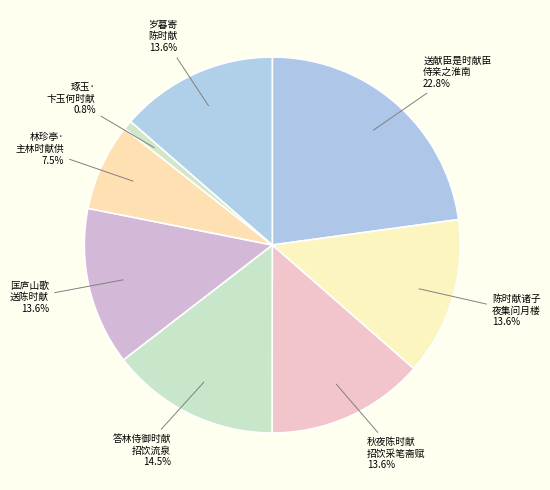

Approximately how many times larger is the value at 送献臣是时献臣 侍亲之淮南 compared to 答林侍御时献 招饮流泉?

1.6